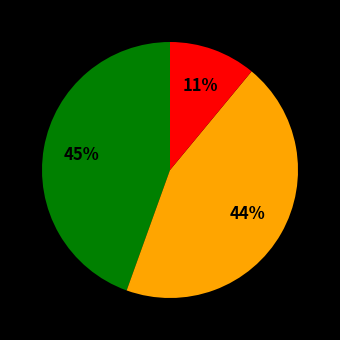

Does any single category account for the majority?

No